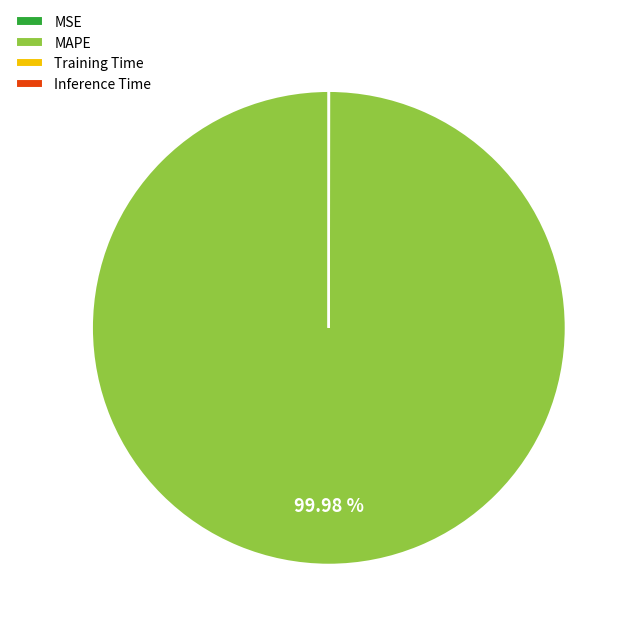

To the nearest percent, what is the difference between the largest and smallest slice percentages?

100%